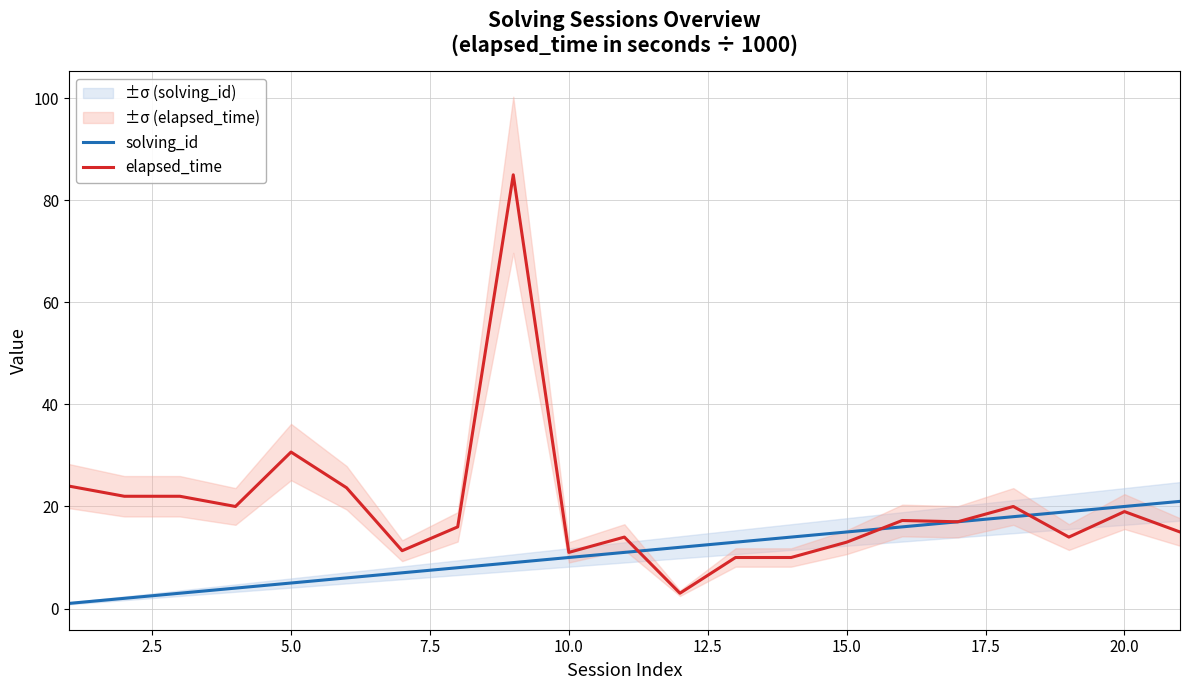

What is the highest value of the solving_id series?

21.0